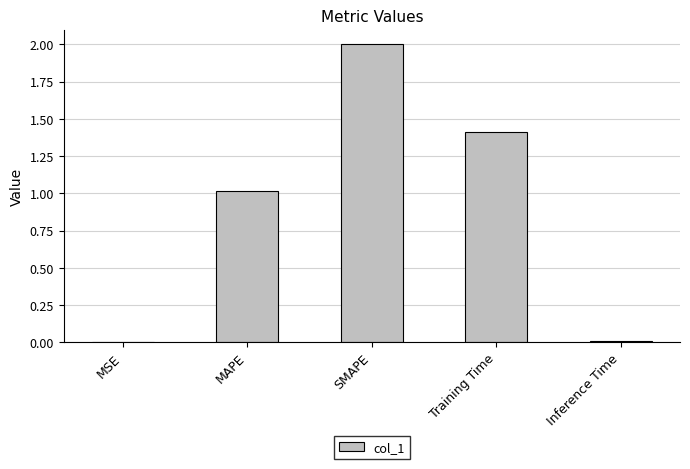

What is the sum of all values?

4.4